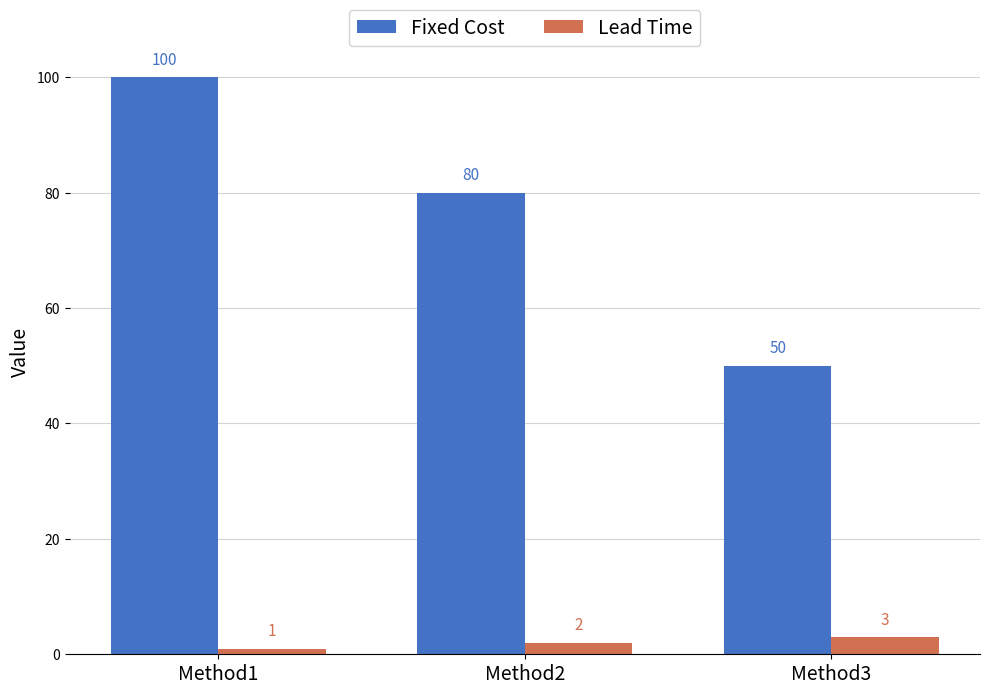

At which label is Fixed Cost closest to 75?

Method2